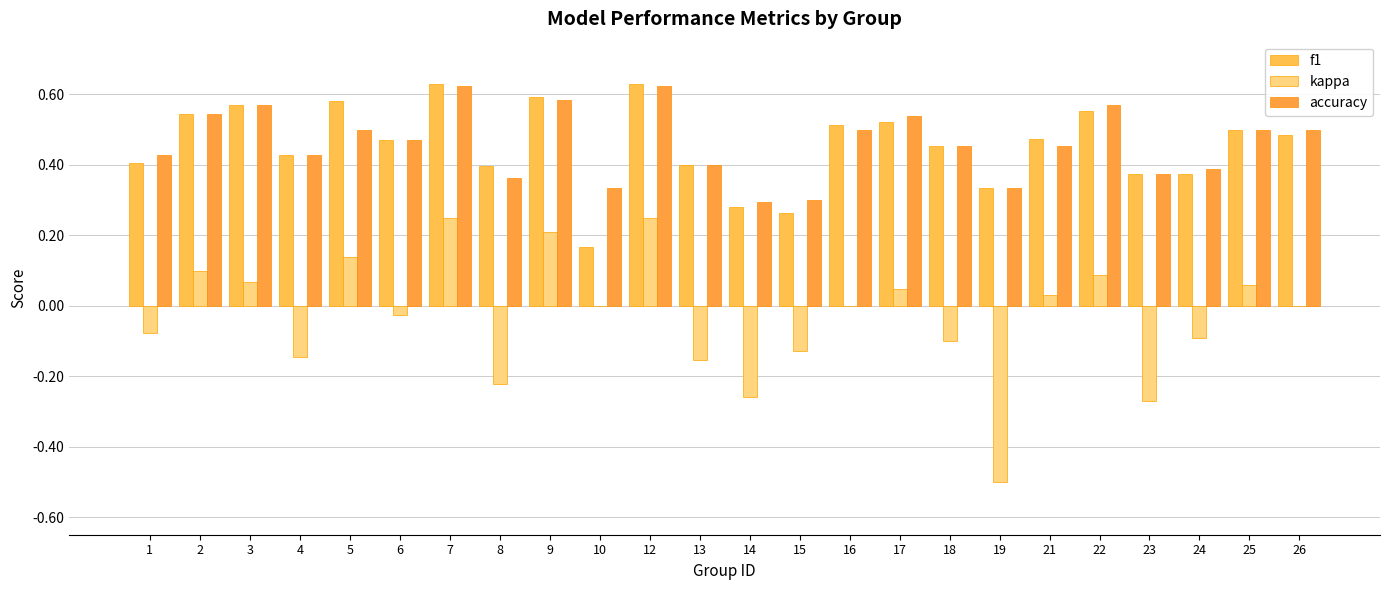

Between 3 and 5, which series saw the biggest shift?

accuracy